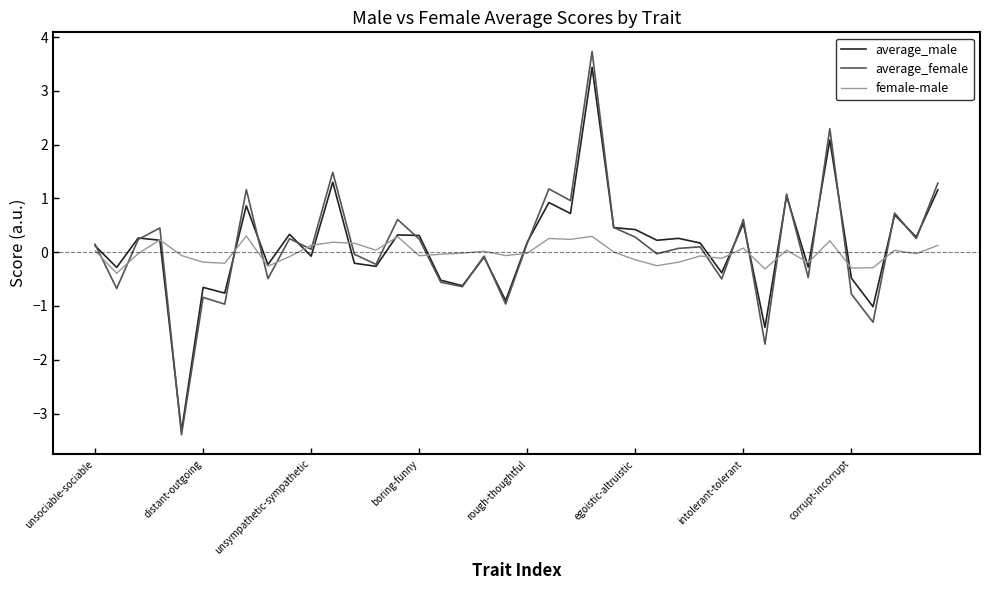

What is the maximum value for average_male?

3.4